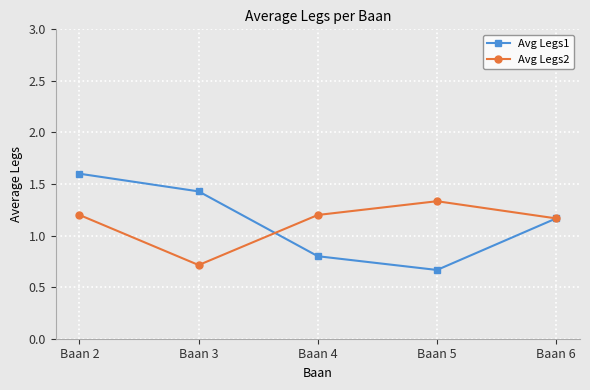

What is the sum of all Avg Legs1 values?

5.7